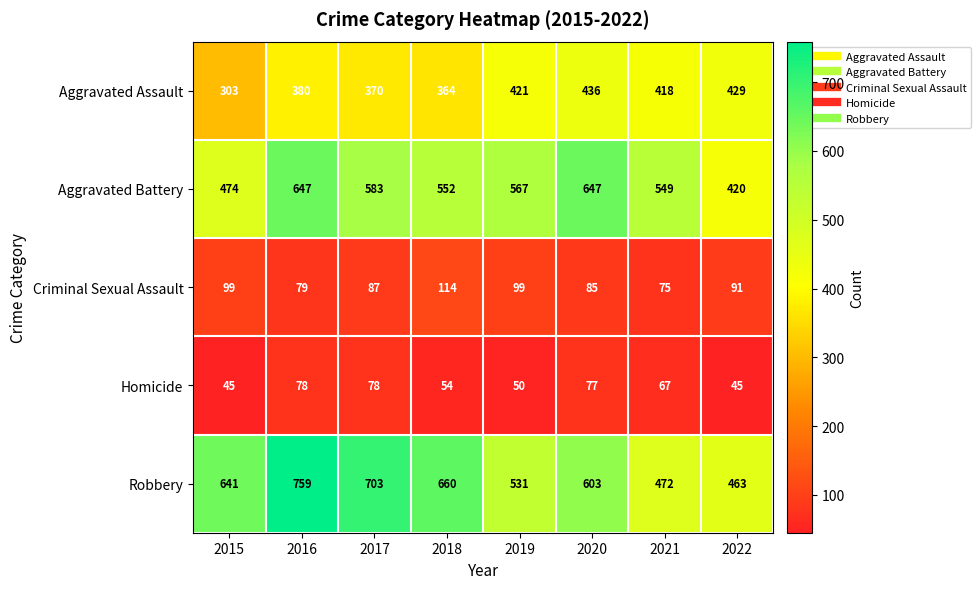

Which series changed the most between 2015 and 2016?

Aggravated Battery